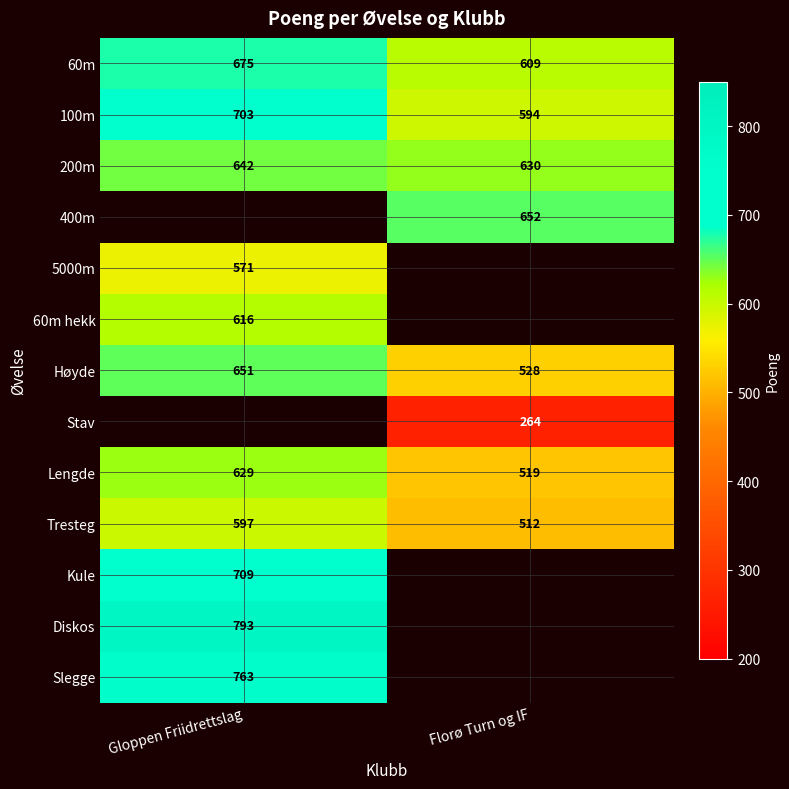

What is the sum of all 200m values?

1272